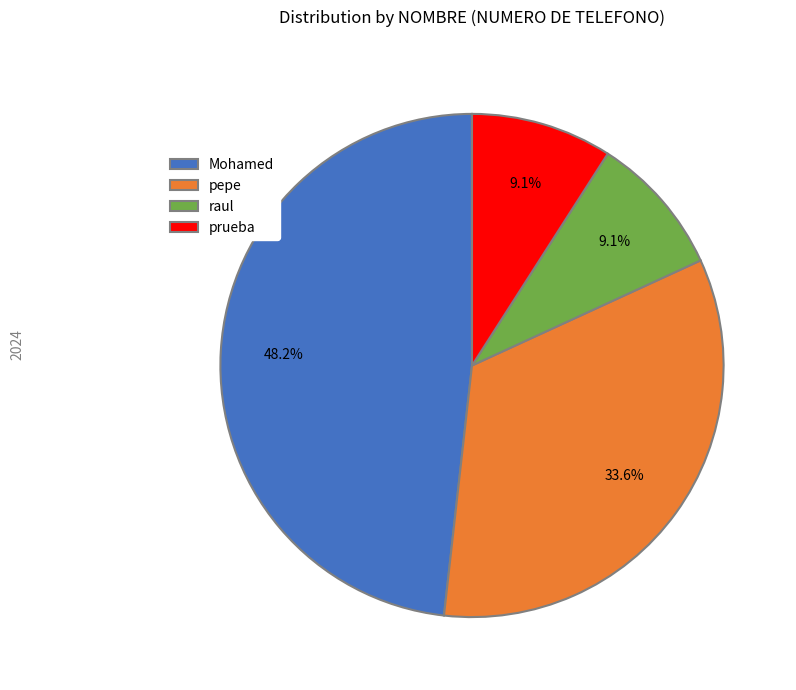

What is the largest slice in the pie chart?

Mohamed